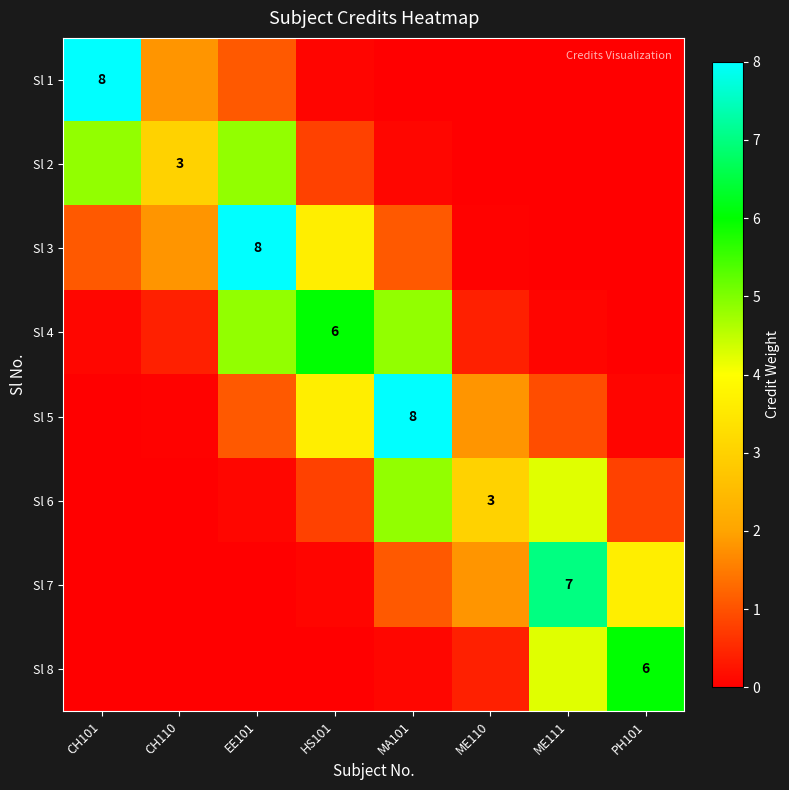

Is it true that Sl 2 equals 0.4 at HS101?

False